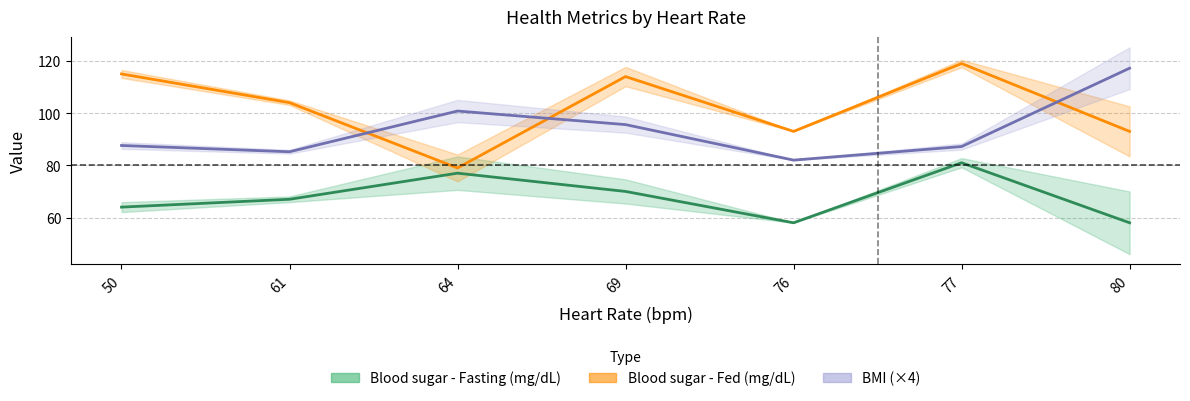

Reading left to right, transcribe all the data shown in this chart.

BMI: 50=87.6	61=85.2	64=100.8	69=95.6	76=82.0	77=87.2	80=117.2
Blood sugar - Fasting (mg/dL): 50=64.0	61=67.0	64=77.0	69=70.0	76=58.0	77=81.0	80=58.0
Blood sugar - Fed (mg/dL): 50=115.0	61=104.0	64=79.0	69=114.0	76=93.0	77=119.0	80=93.0